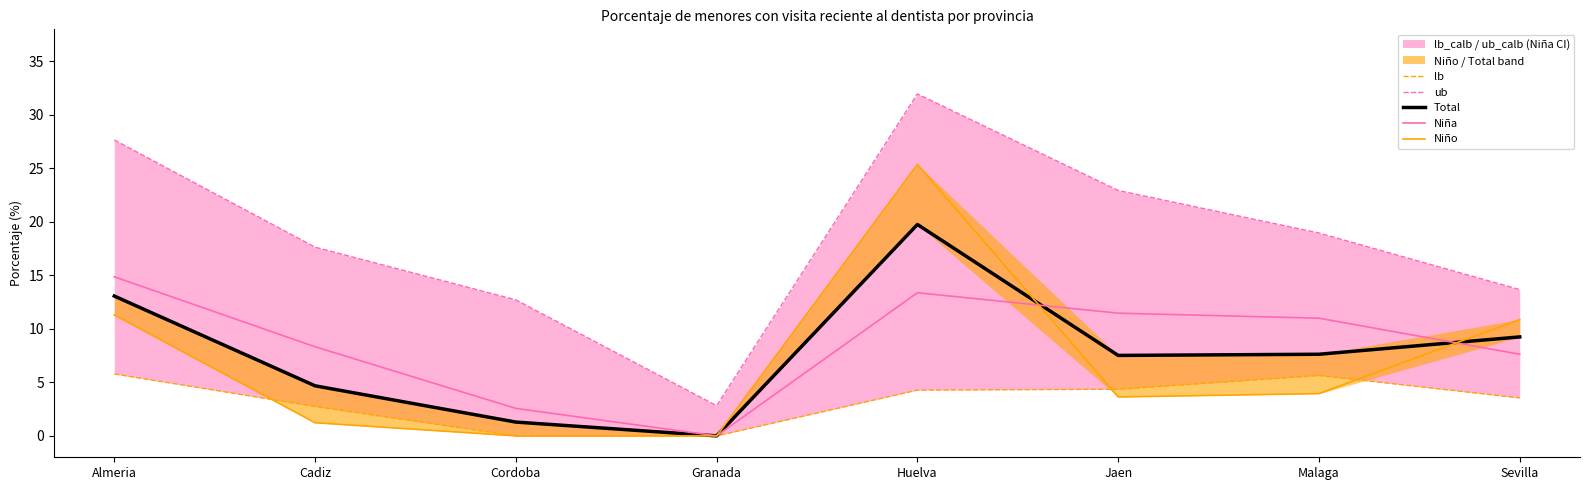

What is the total value across all series at Huelva?

94.8